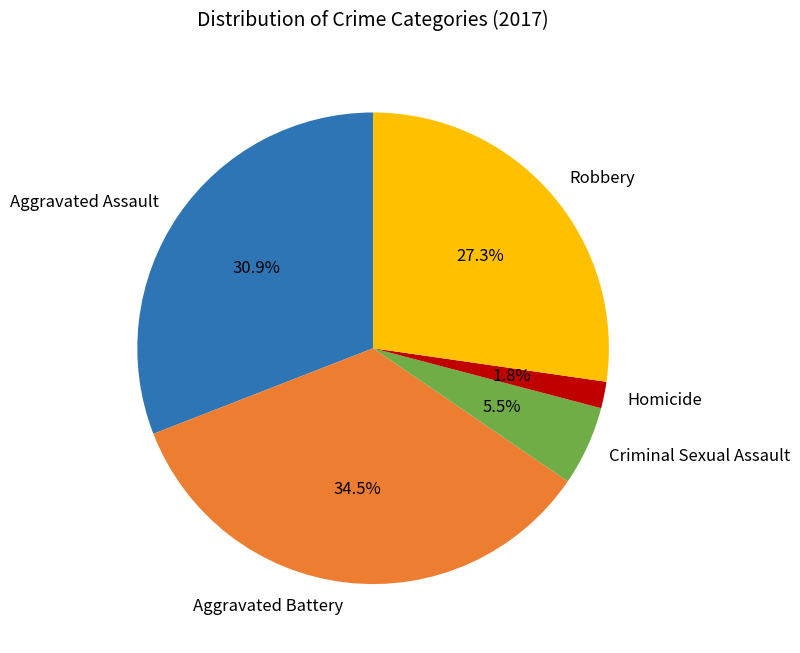

Is there any slice that represents more than half of the pie?

No